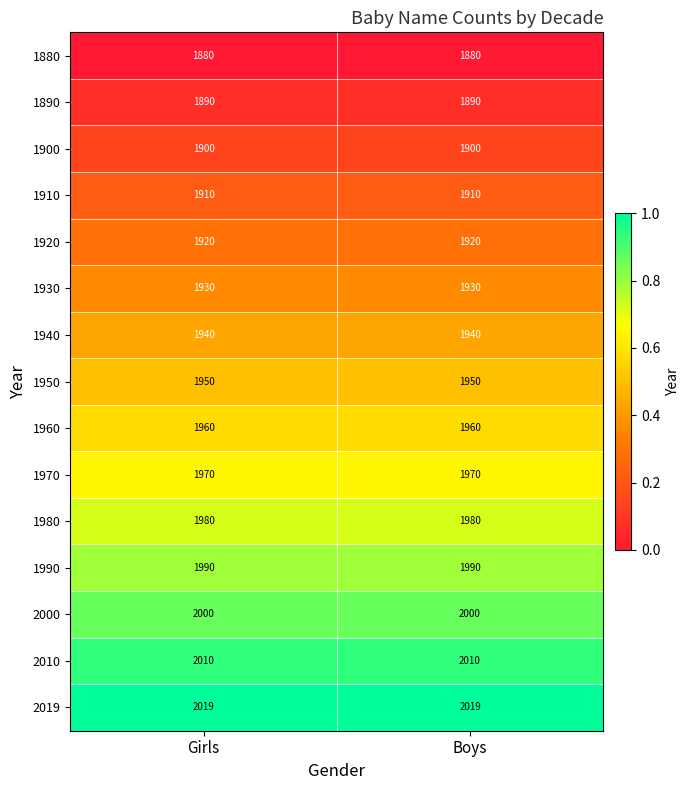

The 1950 series shows 1950 at Girls. True or false?

True